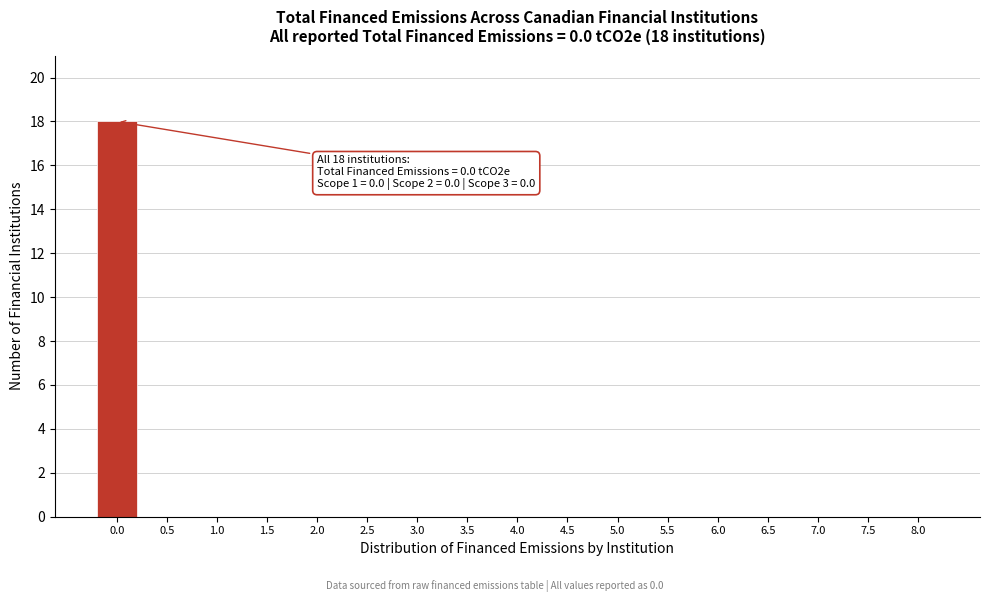

Reading right to left, what are all the values shown in this chart?

8.0=0	7.5=0	7.0=0	6.5=0	6.0=0	5.5=0	5.0=0	4.5=0	4.0=0	3.5=0	3.0=0	2.5=0	2.0=0	1.5=0	1.0=0	0.5=0	0.0=18